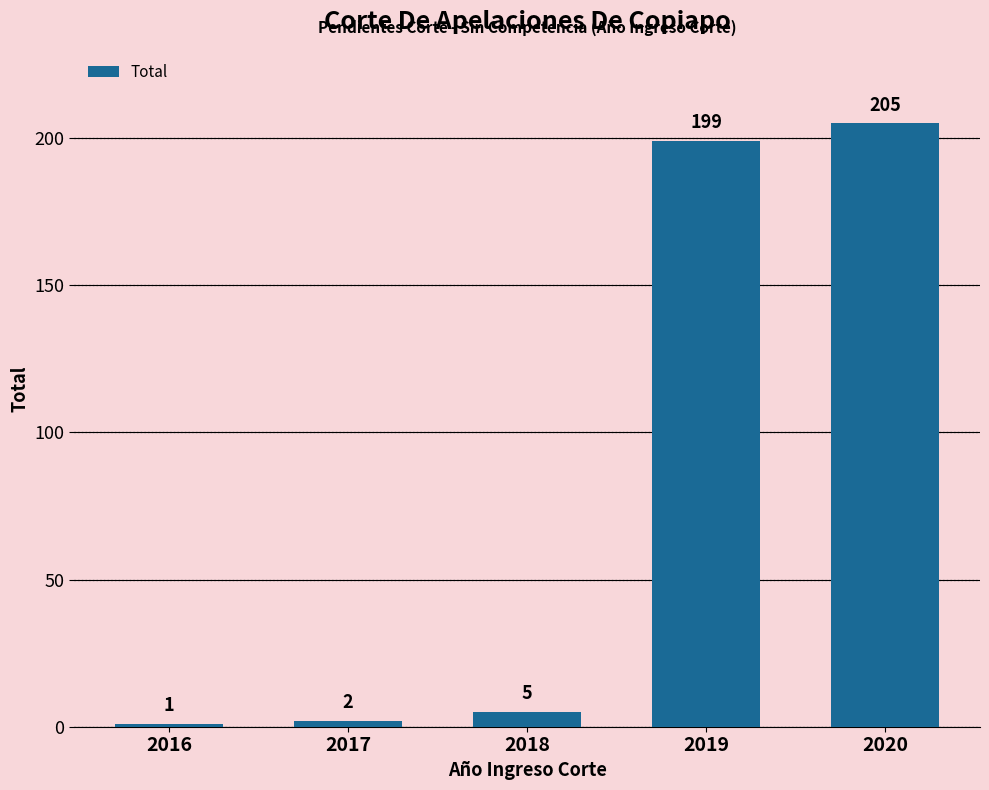

What is the sum of all values?

412